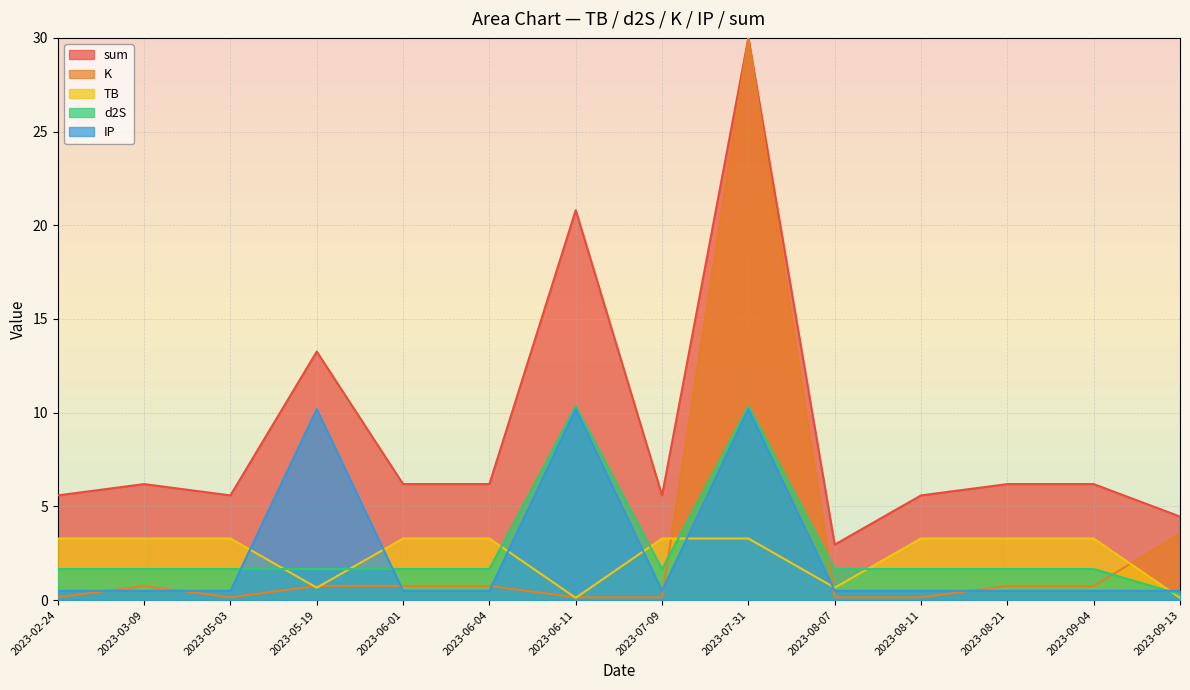

Between 2023-03-09 and 2023-08-11, which is larger?

2023-03-09